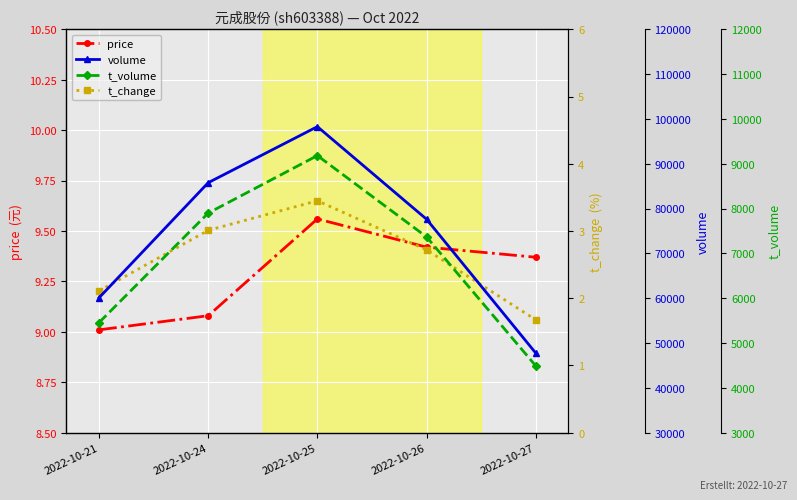

Where is price nearest to the value 9?

2022-10-21